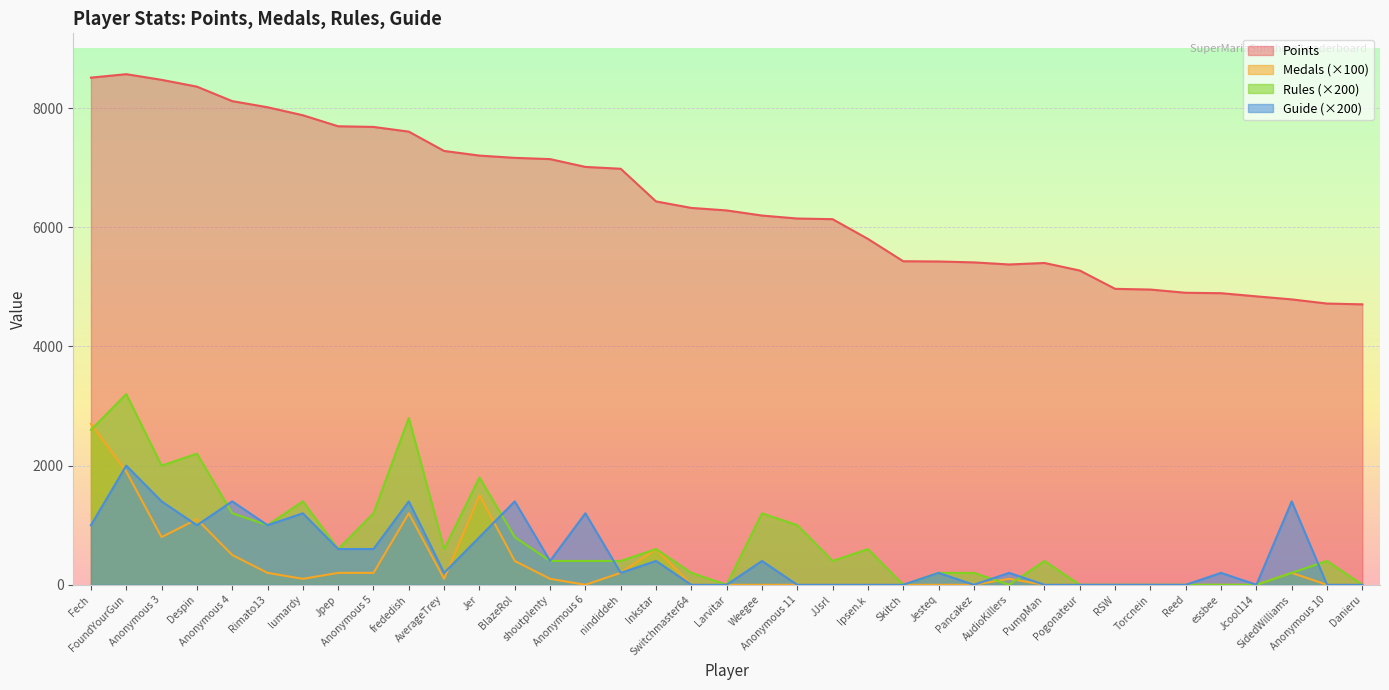

How many data points in Rules are less than 400?

14